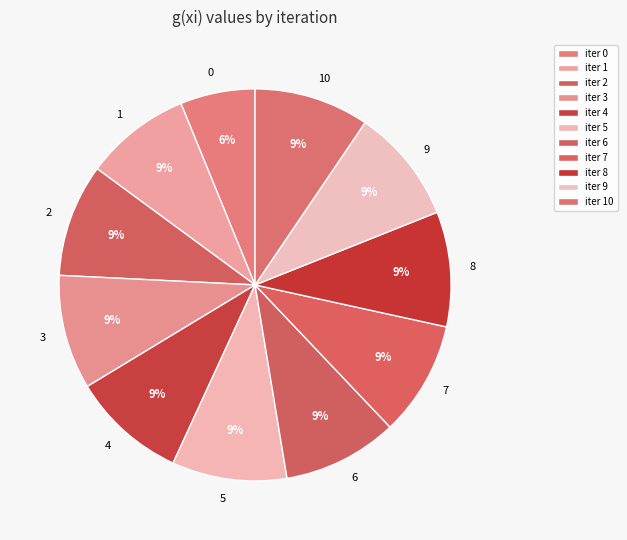

Do 1 and 4 together represent more than half of the pie?

No